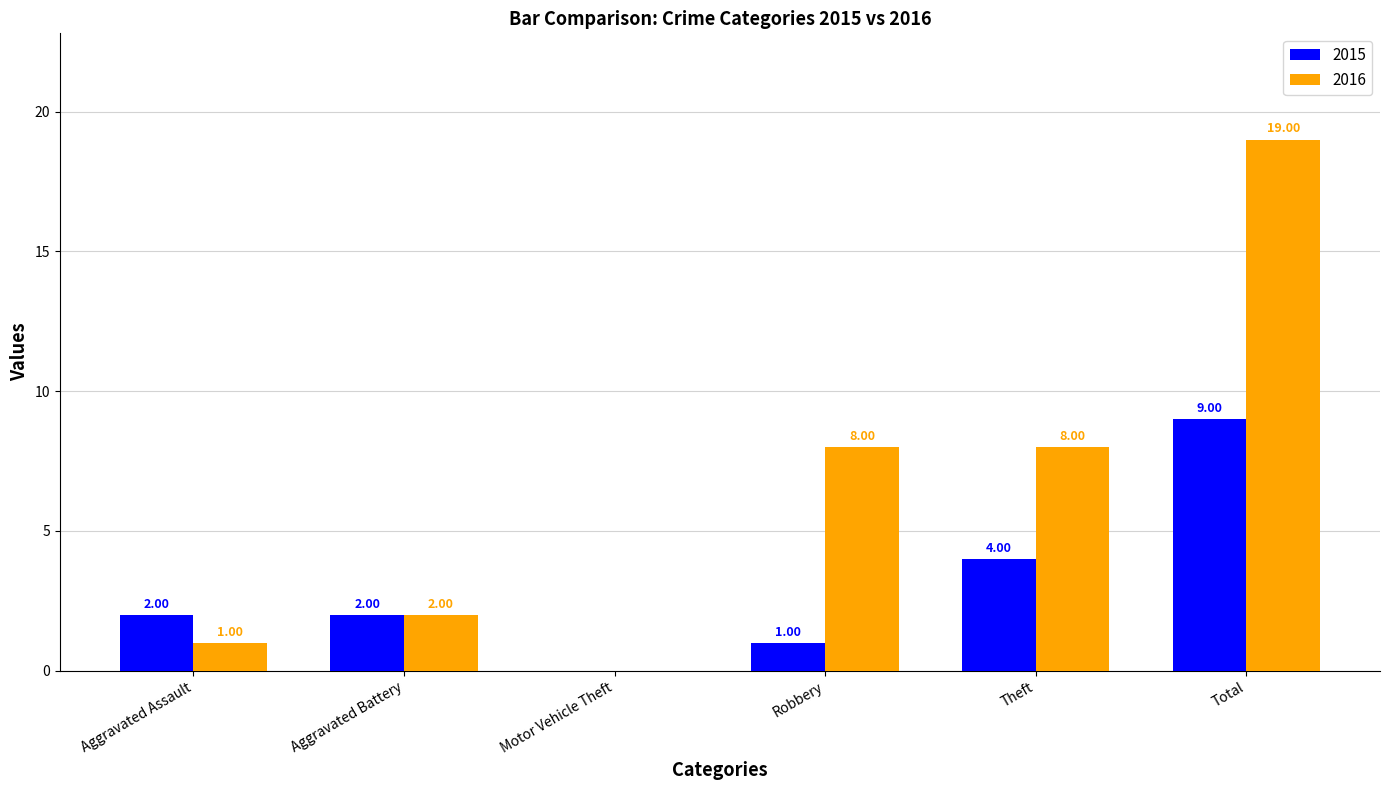

Which series has the largest total across all categories?

2016